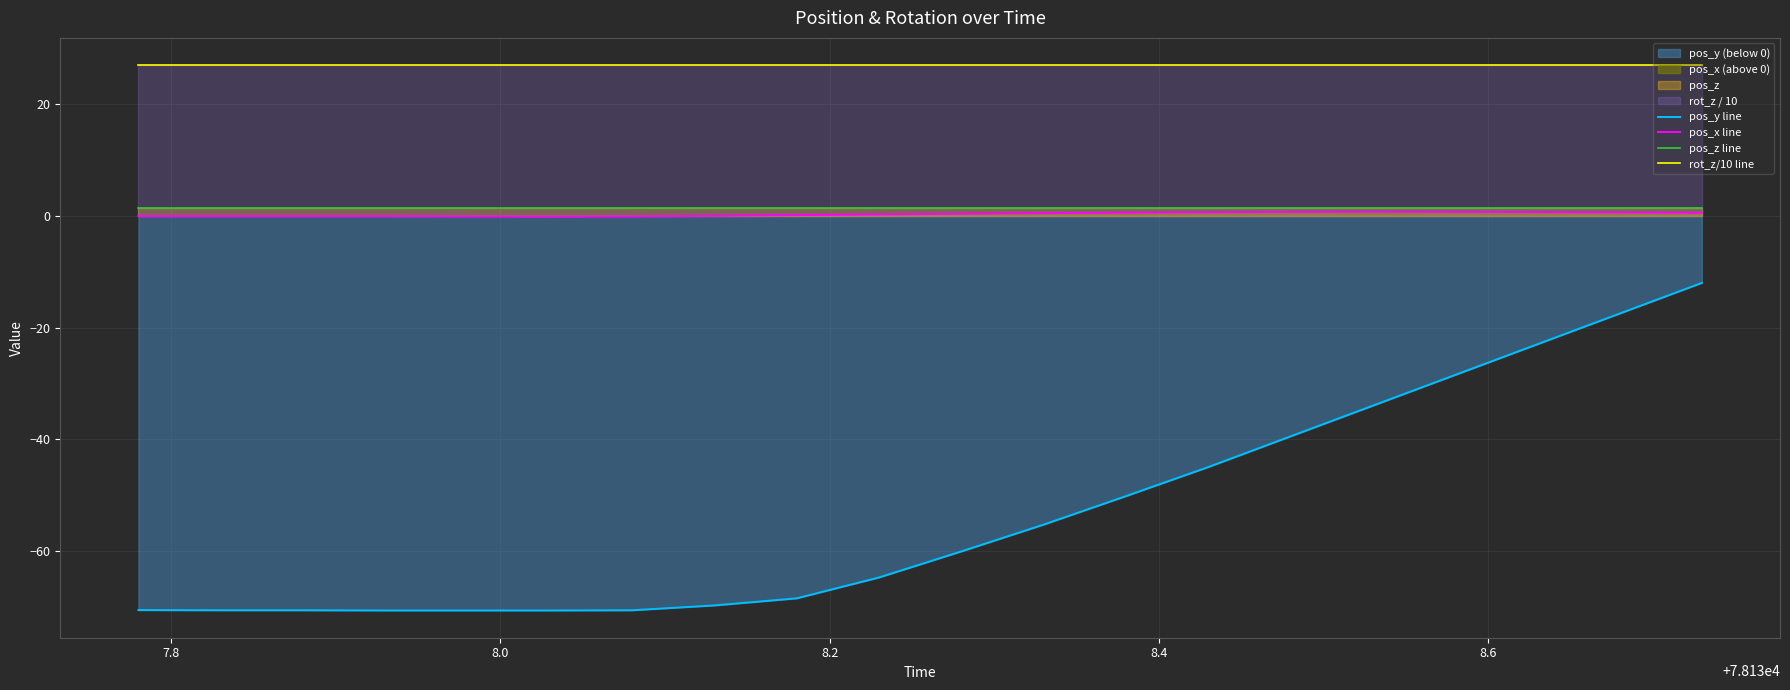

True or false: rot_z/10 line and pos_z line intersect in this chart.

False